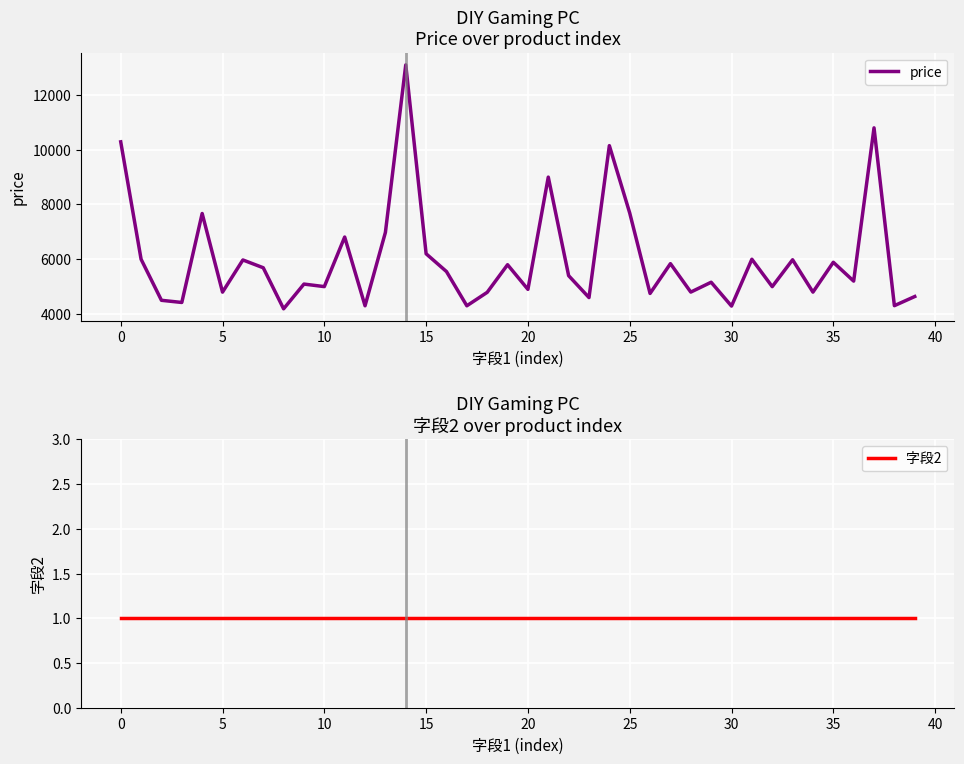

The value of price at 34 is 4798.0. True or false?

True